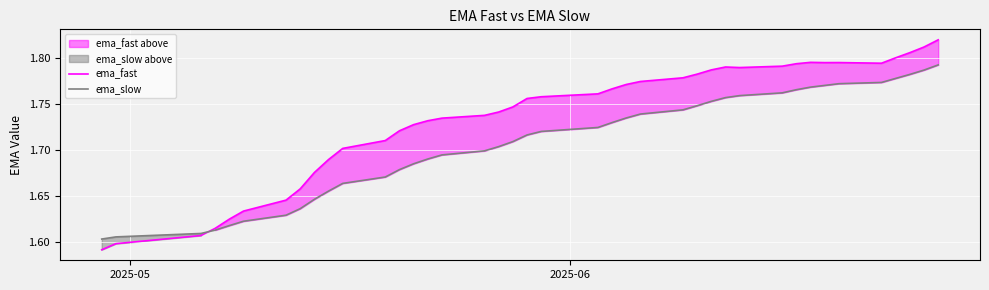

What is the value of the ema_fast point at the 18th from the left?

1.7